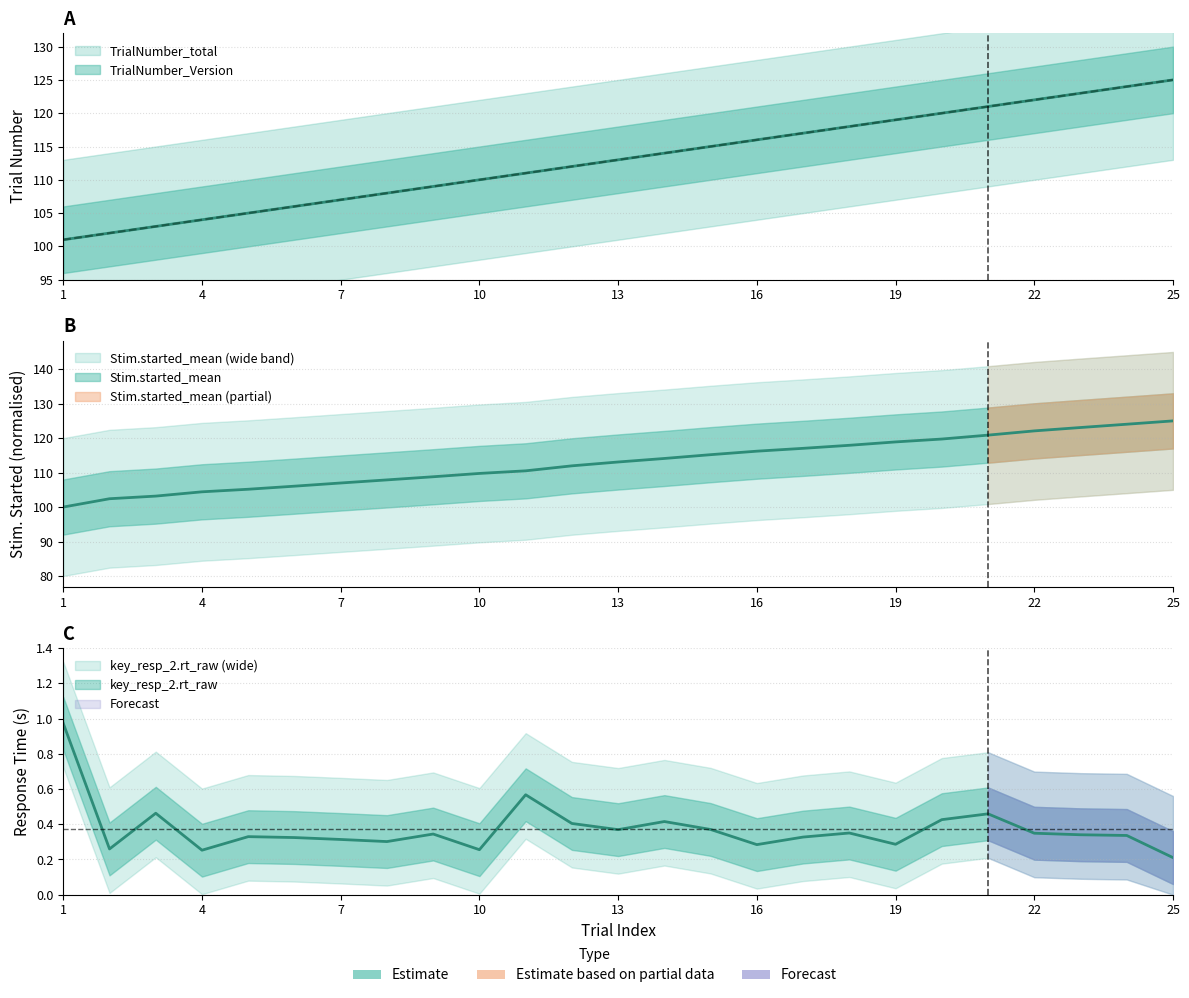

Does the chart display data point markers on the line(s)?

No